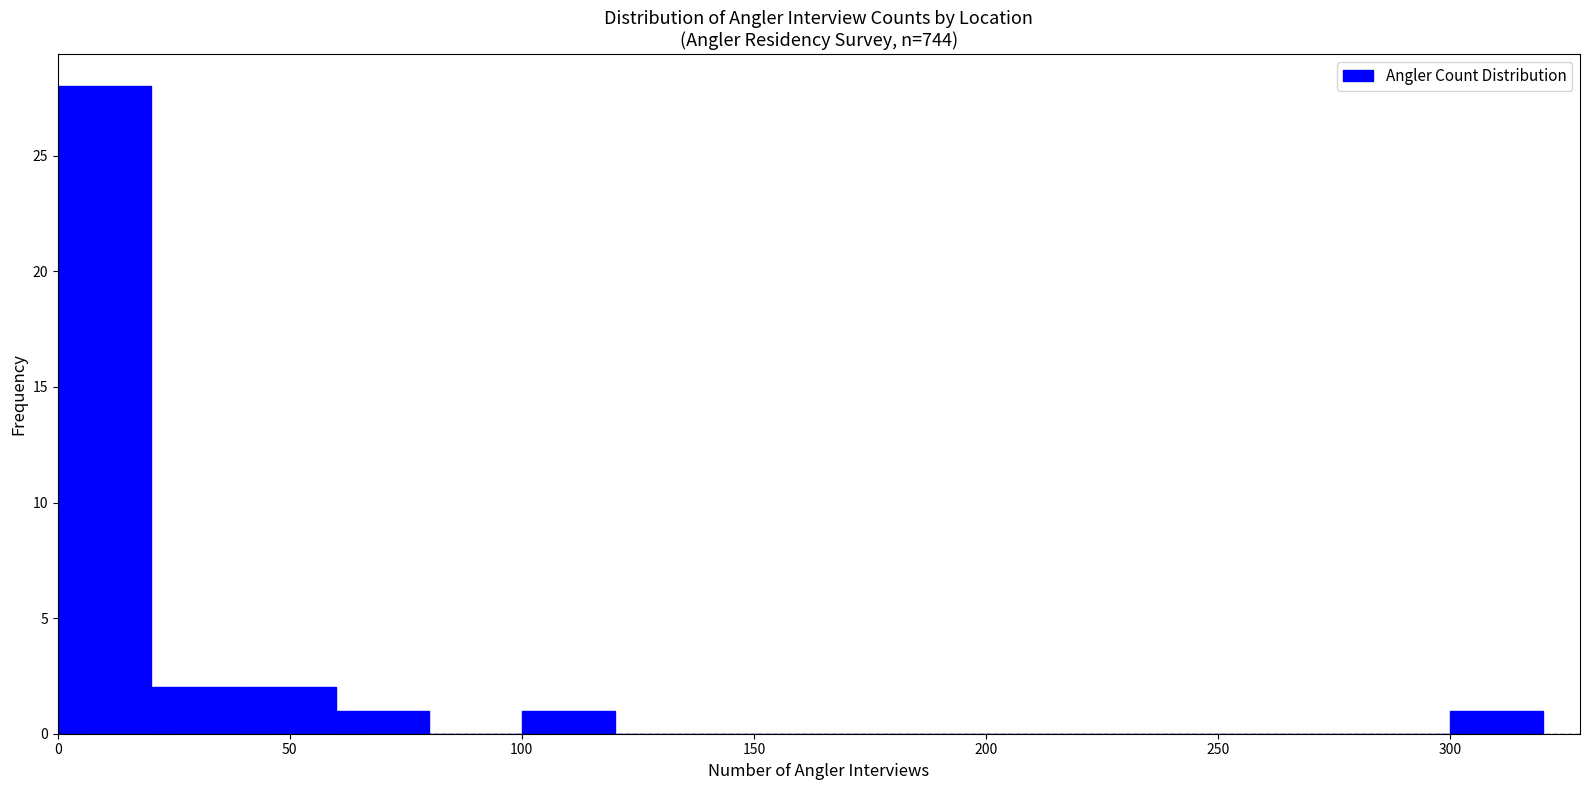

Over which range of the x-axis is the bar tallest?

0 to 20